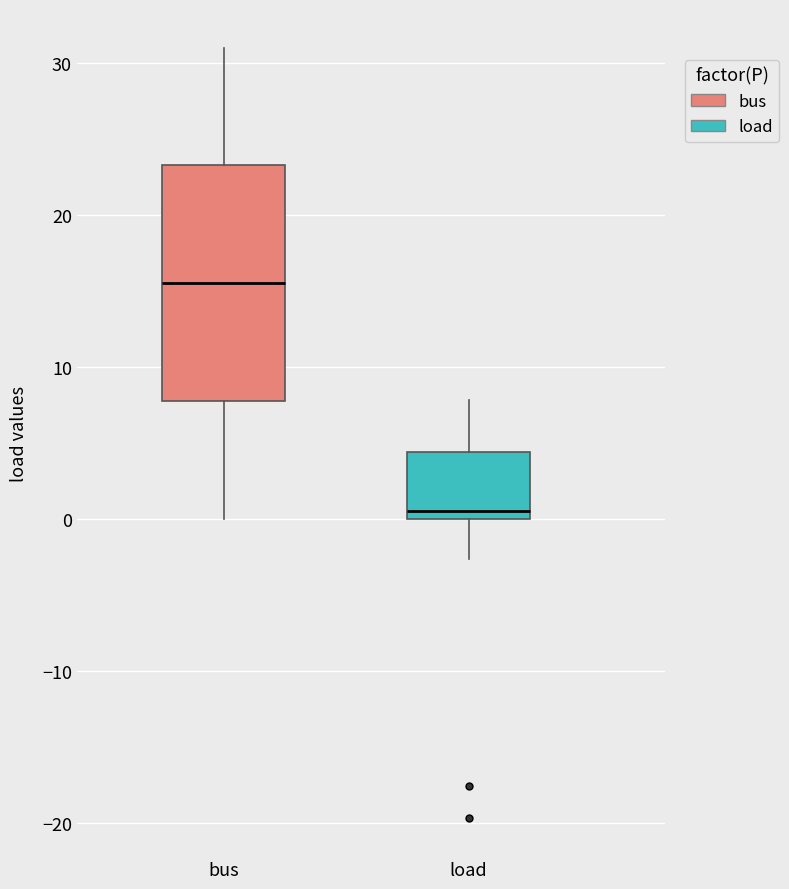

Reading left to right, read every box against the y-axis: the position of its median line, the range the box covers, and the ends of its whiskers. The values are not printed on the chart, so give them approximately, as read against the axis.

bus: median 16, box 8 to 23, whiskers 0 to 31
load: median 1, box 0 to 4, whiskers -3 to 8